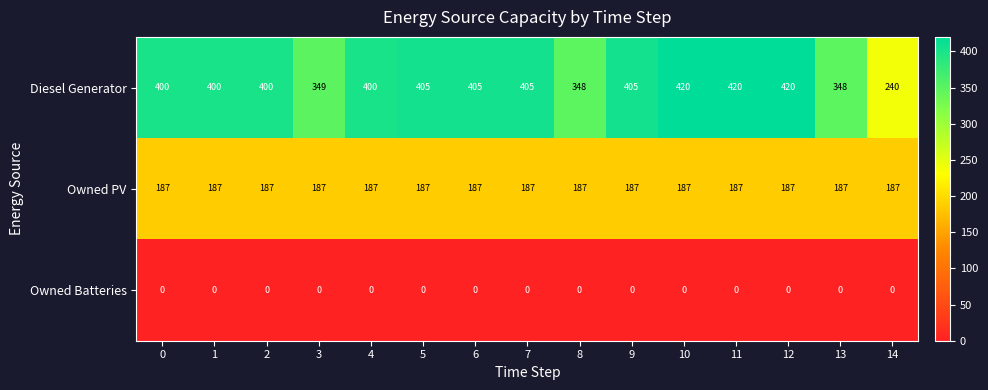

Which series changed the most between 4 and 7?

Diesel Generator